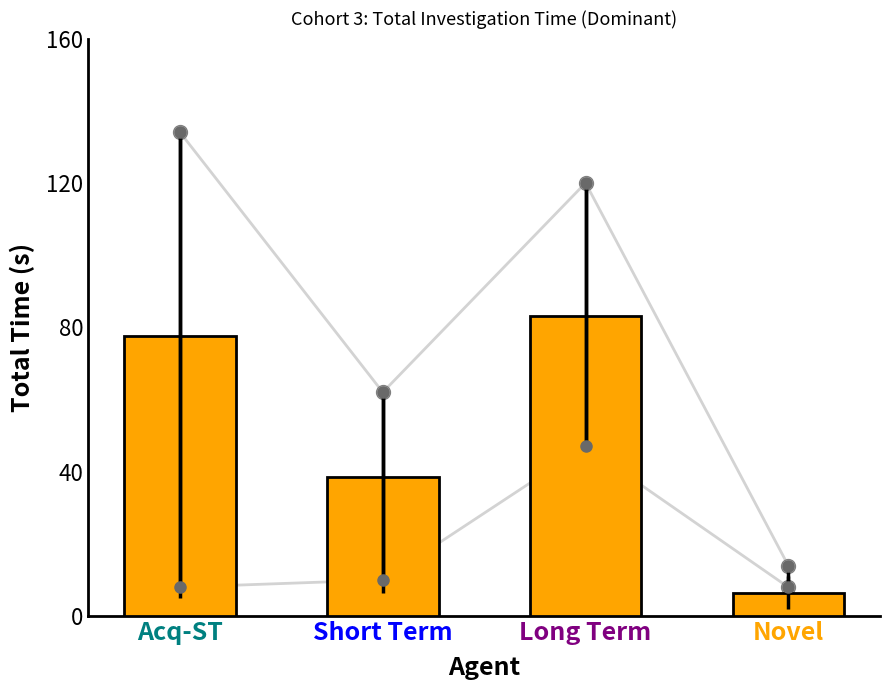

What is the difference between the maximum and minimum values in the line1 series?

39.0